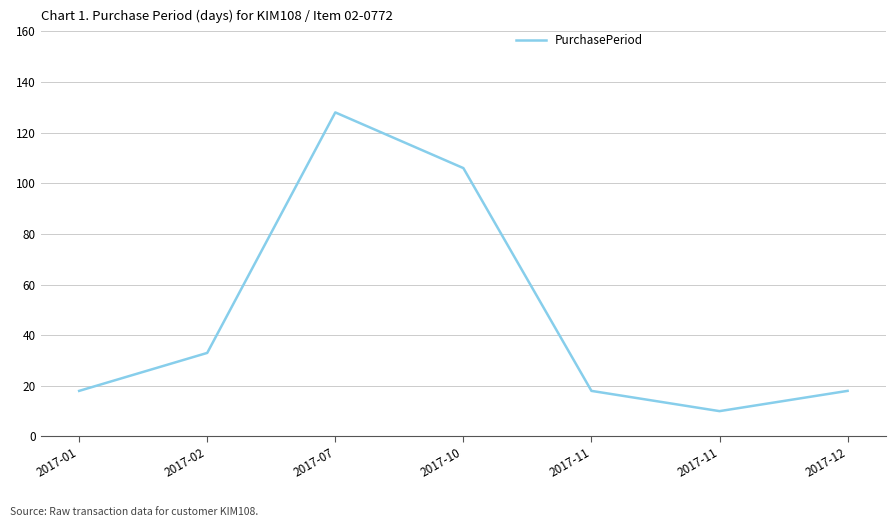

What value does the data have at 2017-10, to the nearest 50?

100